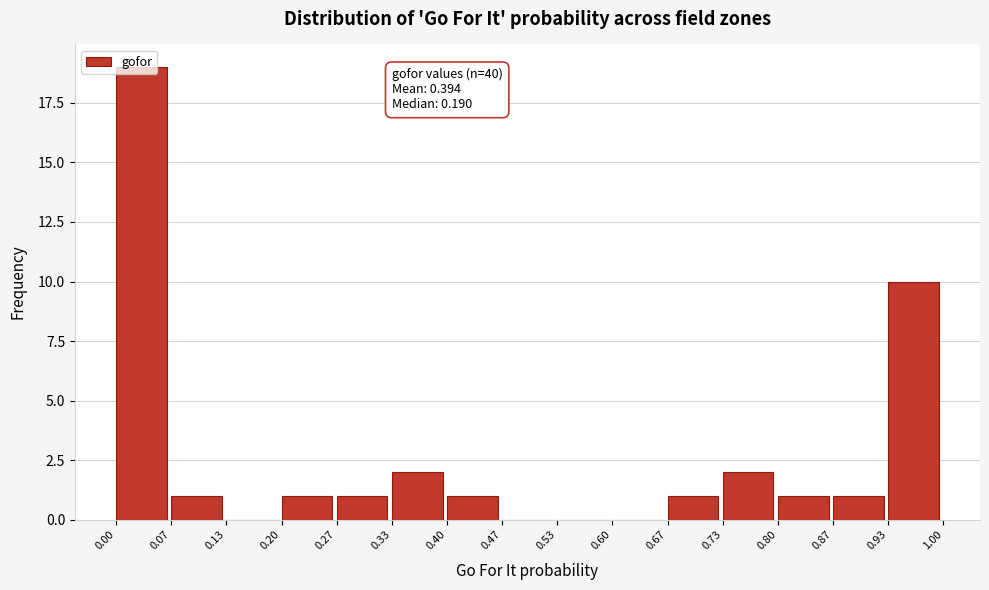

Over which range of the x-axis is the bar tallest?

0.00 to 0.07